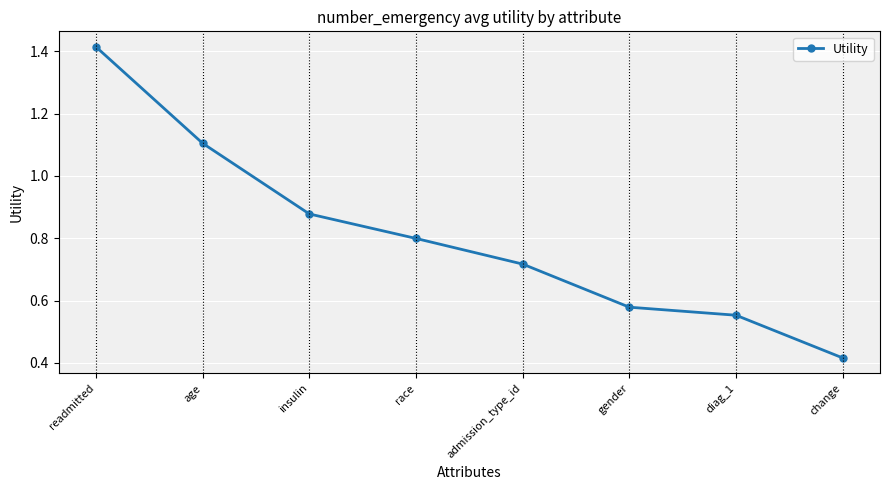

What is the difference between the values at gender and readmitted?

0.8